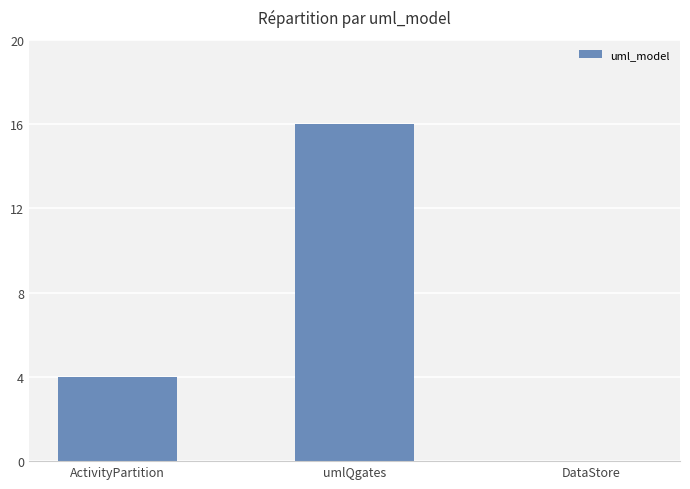

Reading right to left, extract all data points from this chart.

DataStore=0	umlQgates=16	ActivityPartition=4